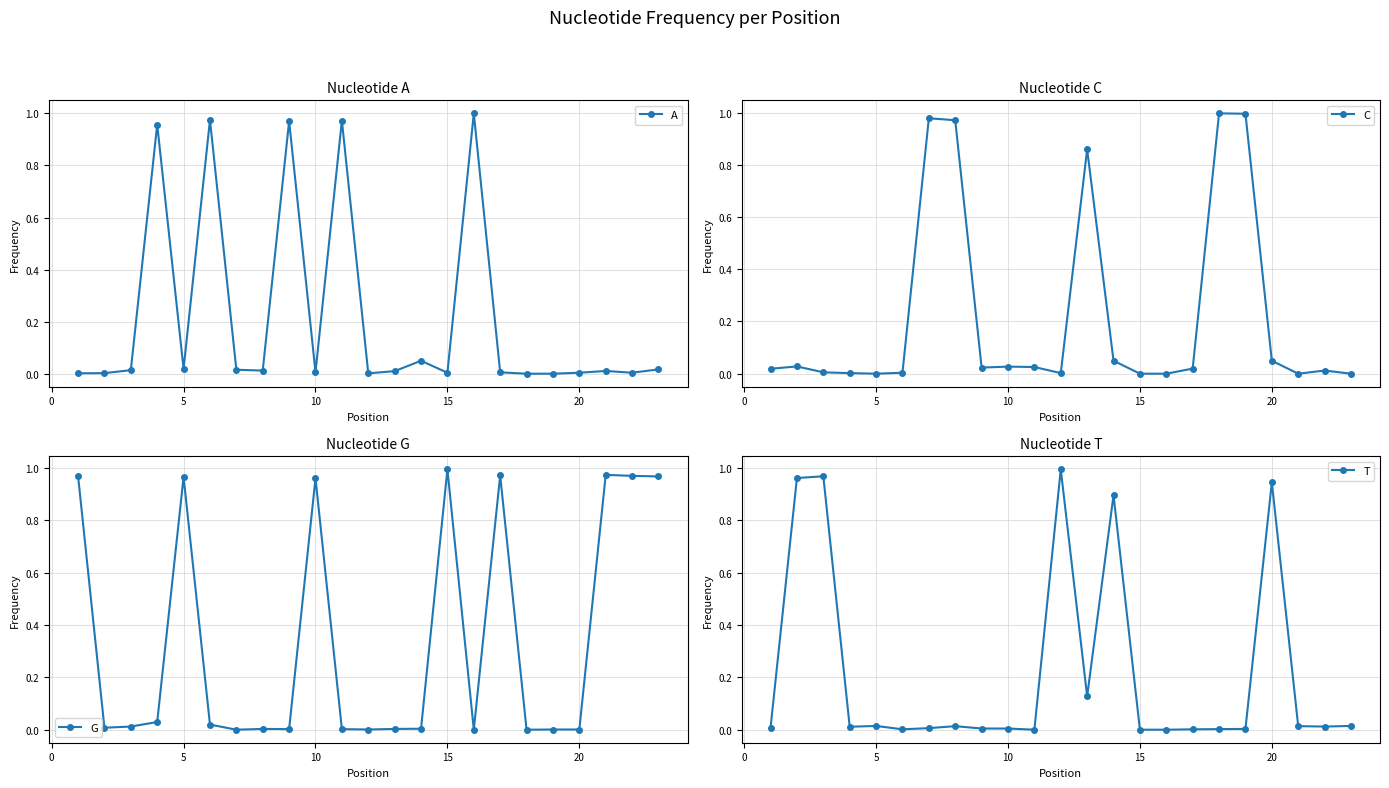

What is the average value of the T series?

0.2